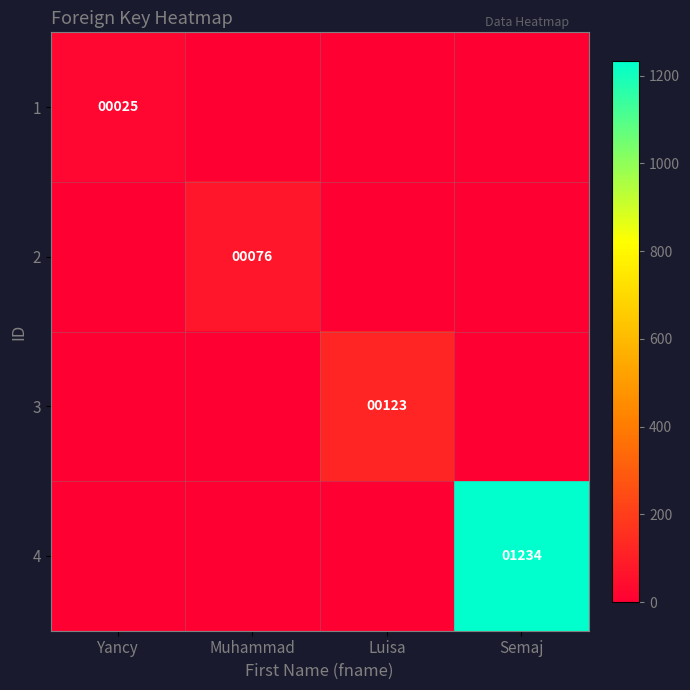

The value of 3 at Luisa is 123. True or false?

True